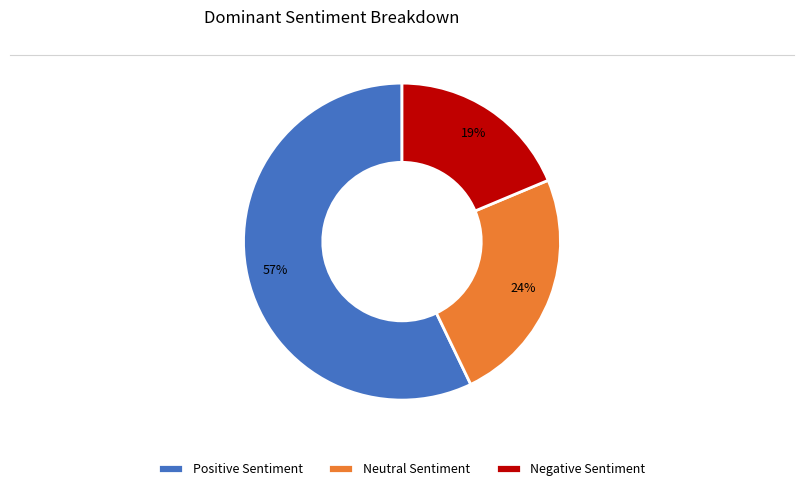

To the nearest percent, what portion does Negative Sentiment represent?

19%